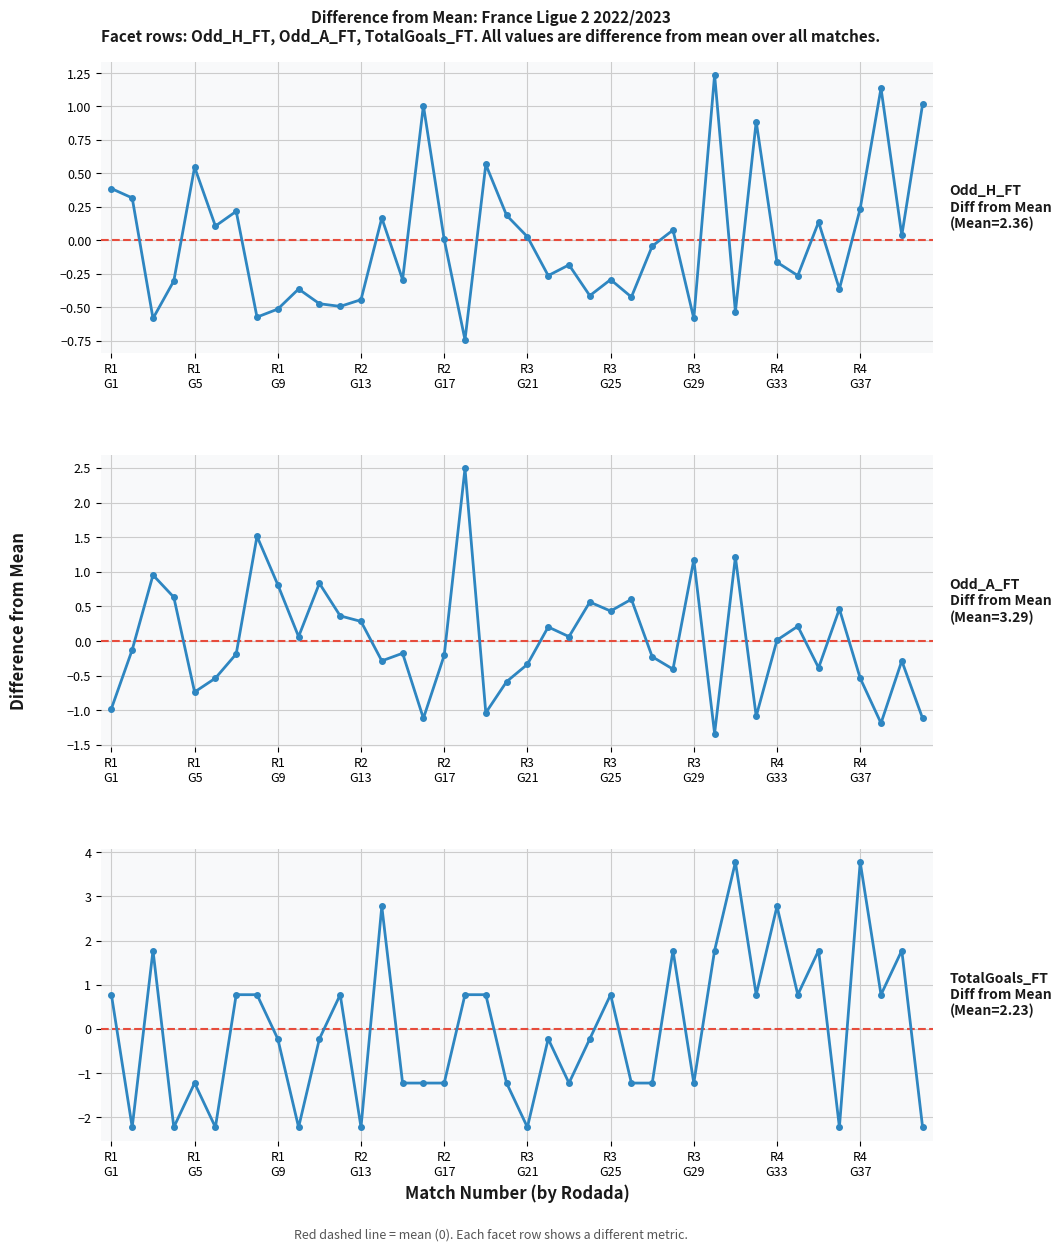

How many interior local valleys does the Odd_H_FT series have?

14